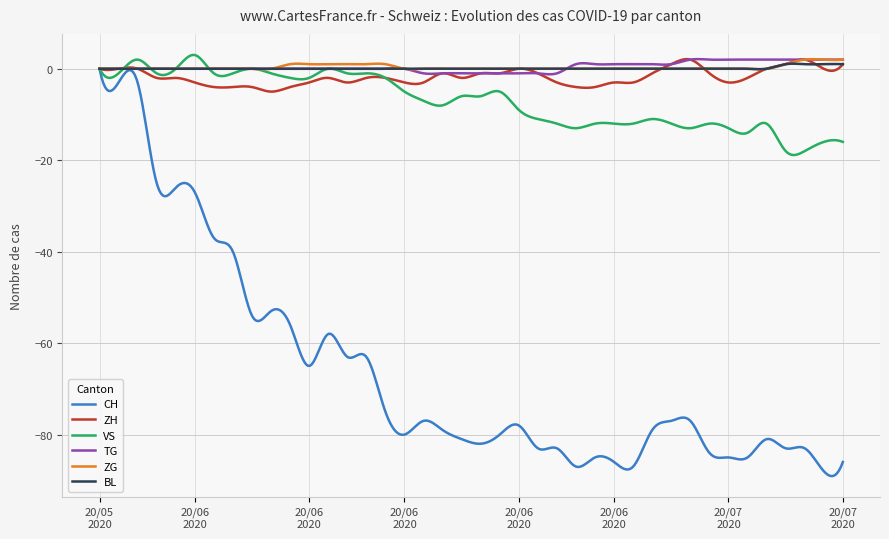

What is the greatest value displayed?

3.0